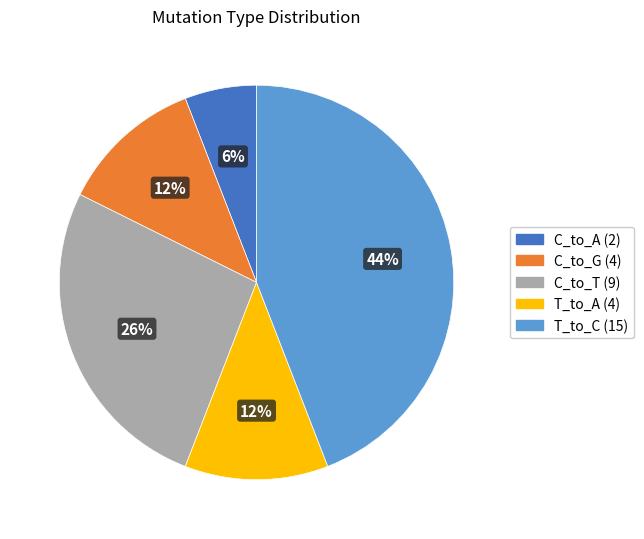

Is there a majority slice in this chart?

No